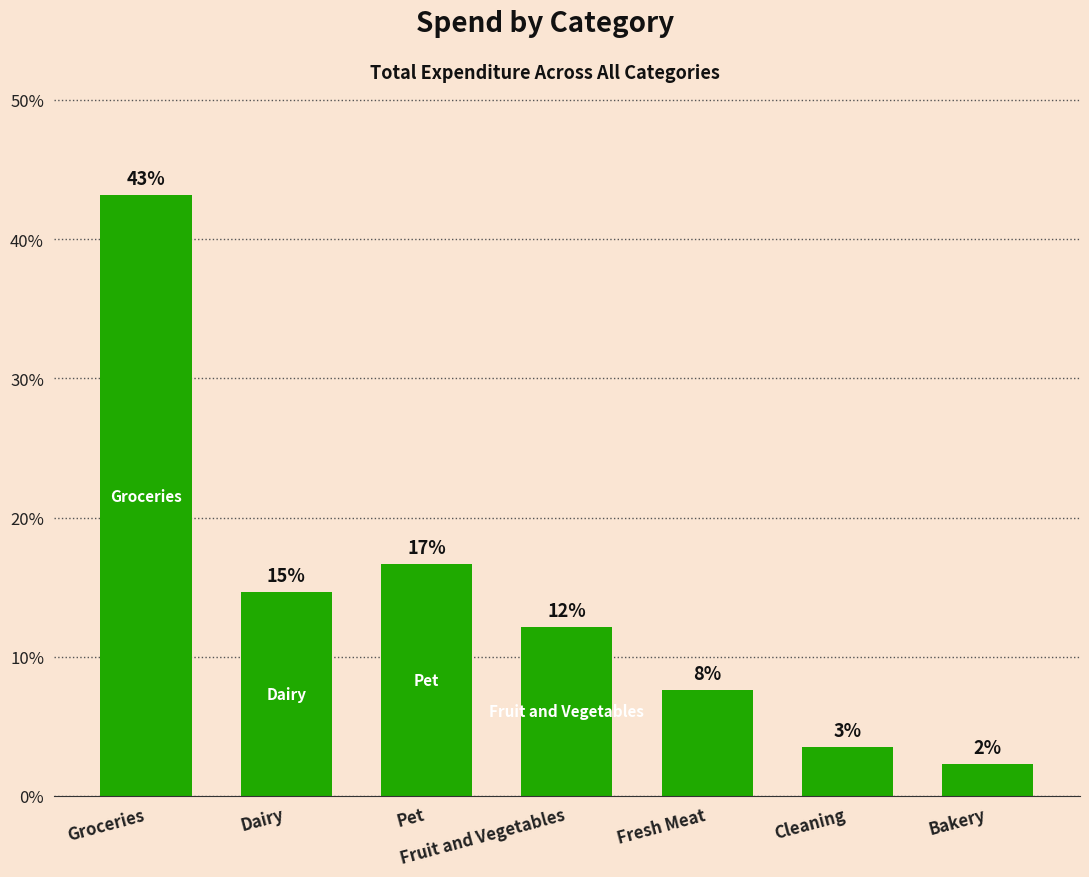

True or false: the data shows 11.7 at Fresh Meat.

False